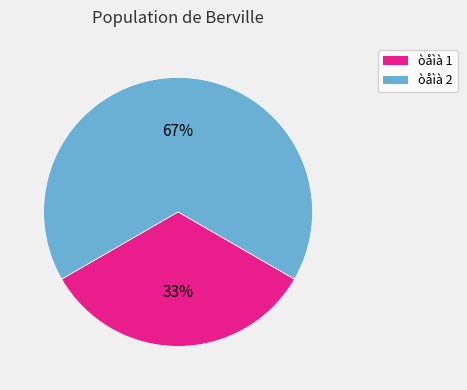

Which category has the biggest portion of the pie?

òåìà 2